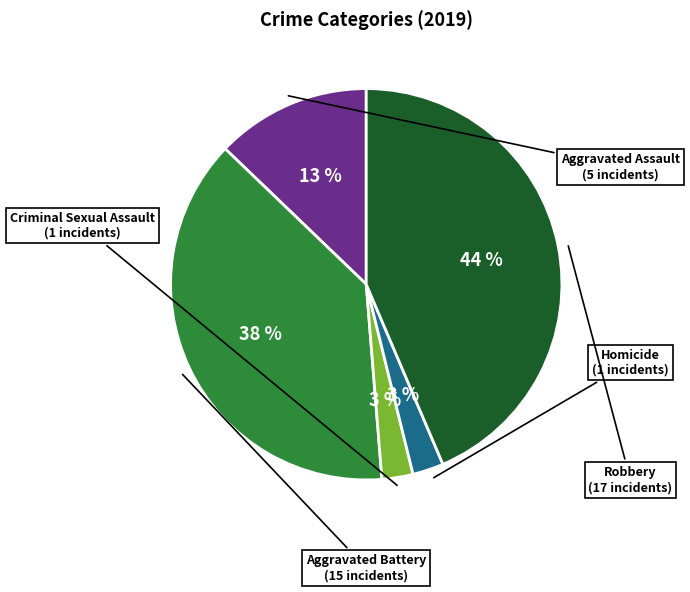

To the nearest percent, what is the average slice percentage?

20%